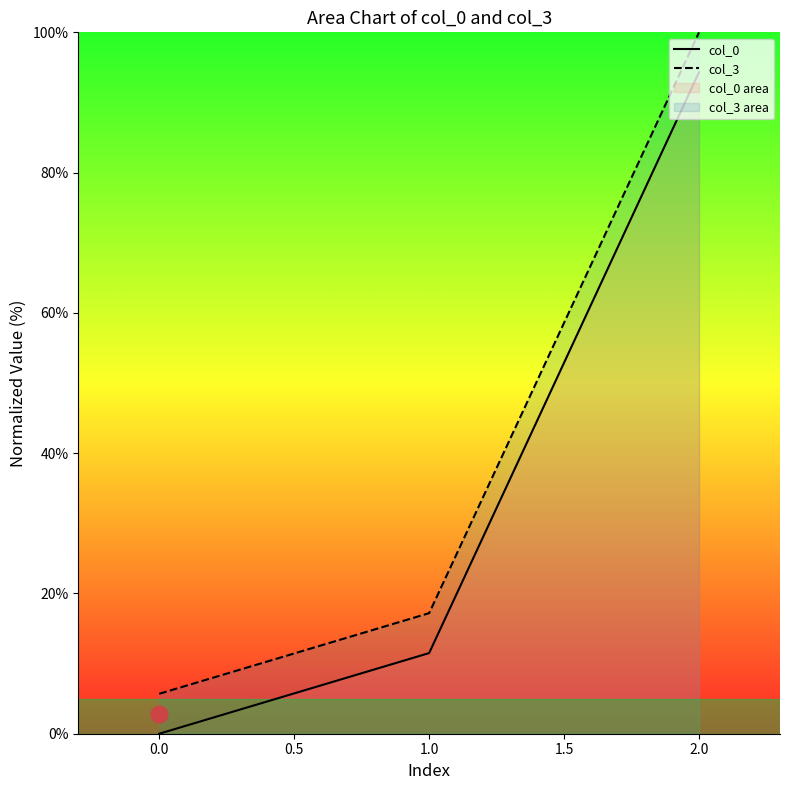

Is it true that col_0 equals 94.3 at 2.0?

True